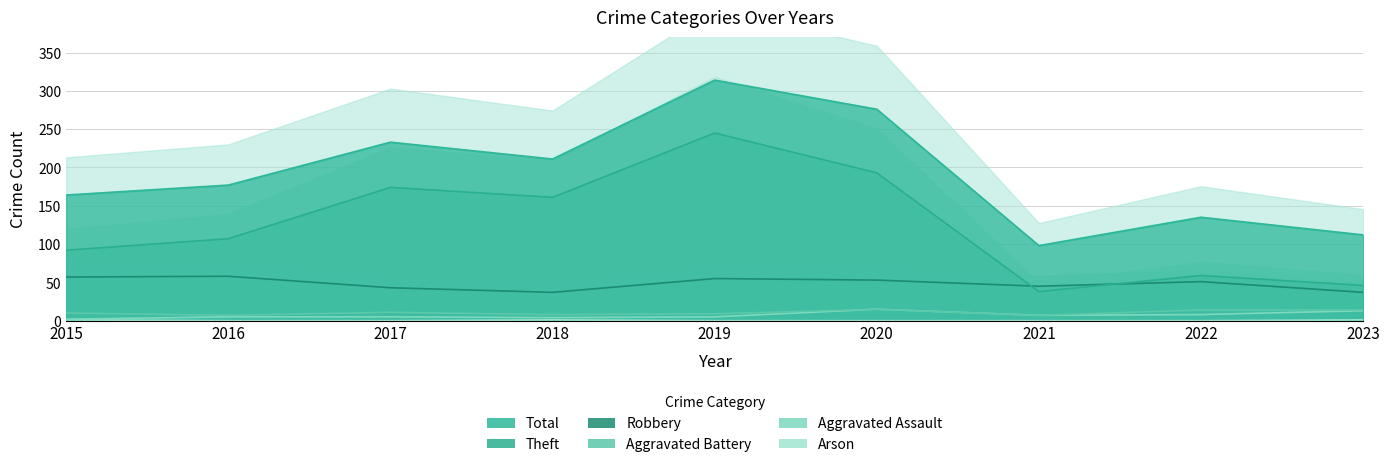

True or false: Aggravated Assault has more than 0 points higher than both neighbors.

True